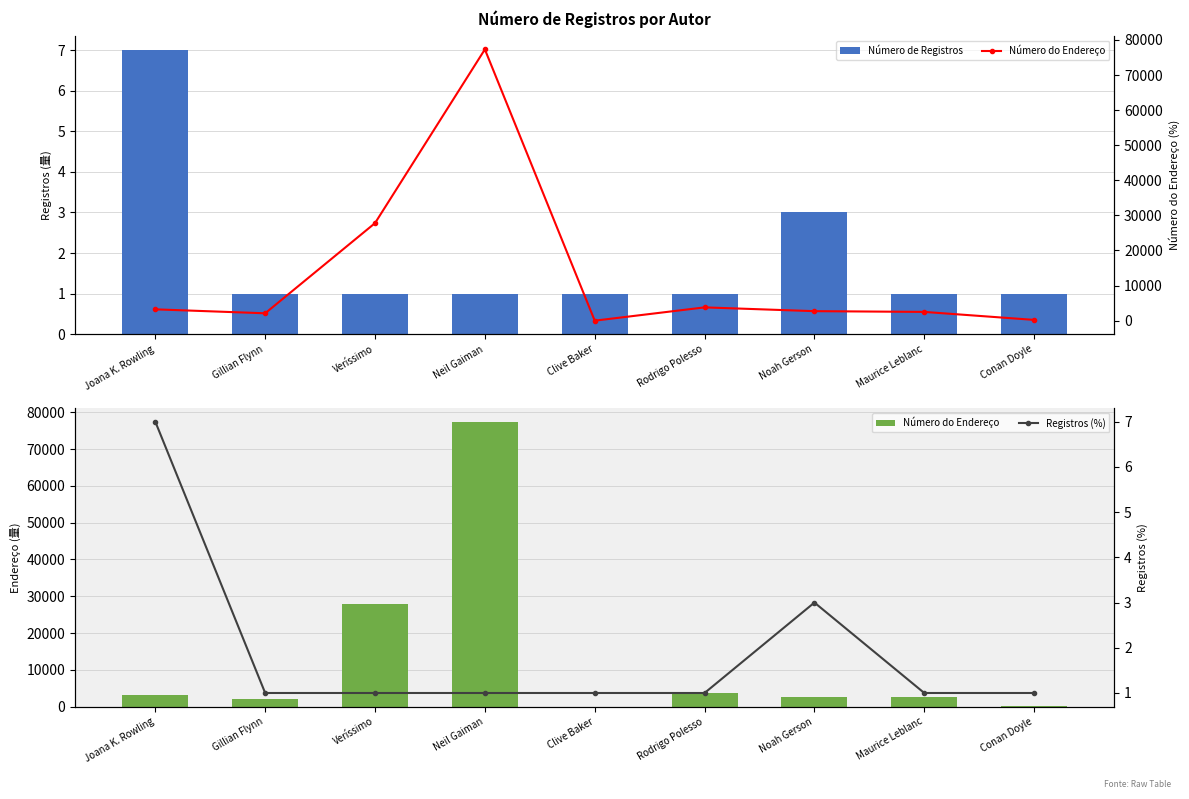

Reading left to right, extract all data points from this chart.

Número de Registros: Joana K. Rowling=7	Gillian Flynn=1	Veríssimo=1	Neil Gaiman=1	Clive Baker=1	Rodrigo Polesso=1	Noah Gerson=3	Maurice Leblanc=1	Conan Doyle=1
Número do Endereço: Joana K. Rowling=3227	Gillian Flynn=2103	Veríssimo=27801	Neil Gaiman=77301	Clive Baker=0	Rodrigo Polesso=3788	Noah Gerson=2710	Maurice Leblanc=2496	Conan Doyle=221
Registros (%): Joana K. Rowling=7	Gillian Flynn=1	Veríssimo=1	Neil Gaiman=1	Clive Baker=1	Rodrigo Polesso=1	Noah Gerson=3	Maurice Leblanc=1	Conan Doyle=1